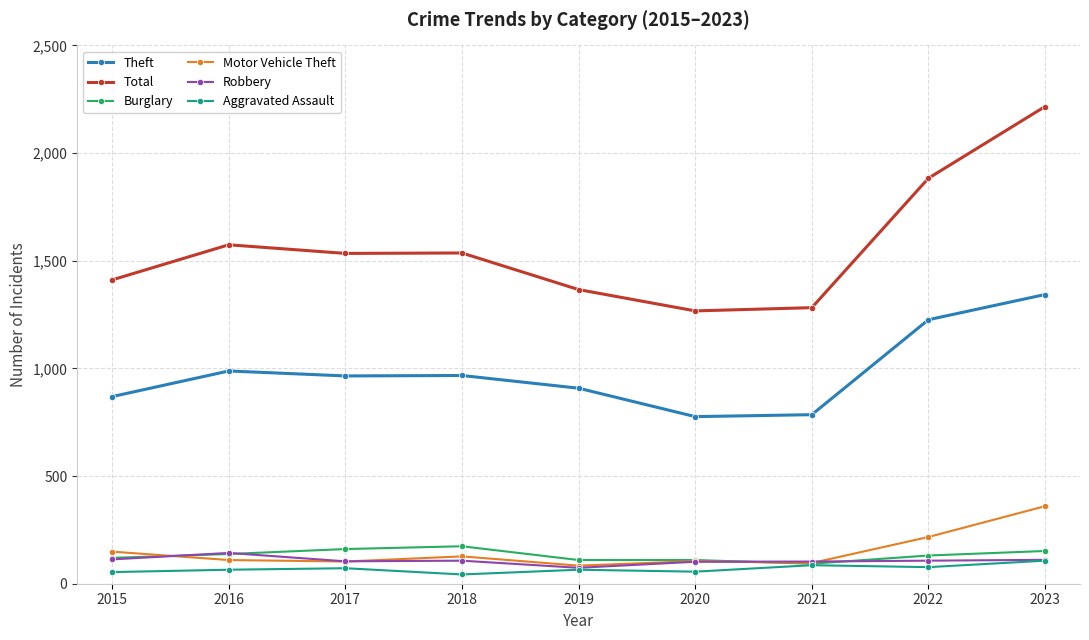

Is it true that Theft equals 776 at 2020?

True